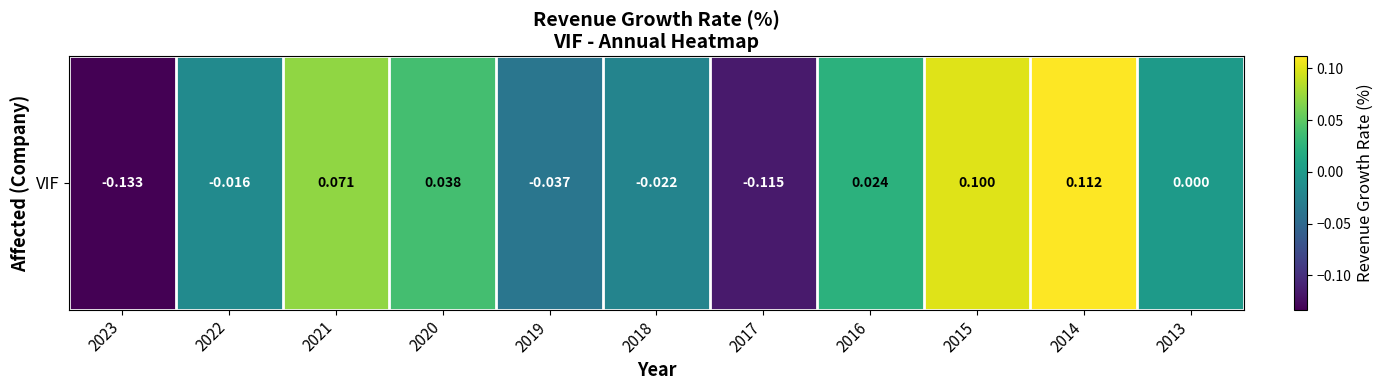

Reading left to right, extract all data points from this chart.

2023=-0.1	2022=-0.0	2021=0.1	2020=0.0	2019=-0.0	2018=-0.0	2017=-0.1	2016=0.0	2015=0.1	2014=0.1	2013=0.0